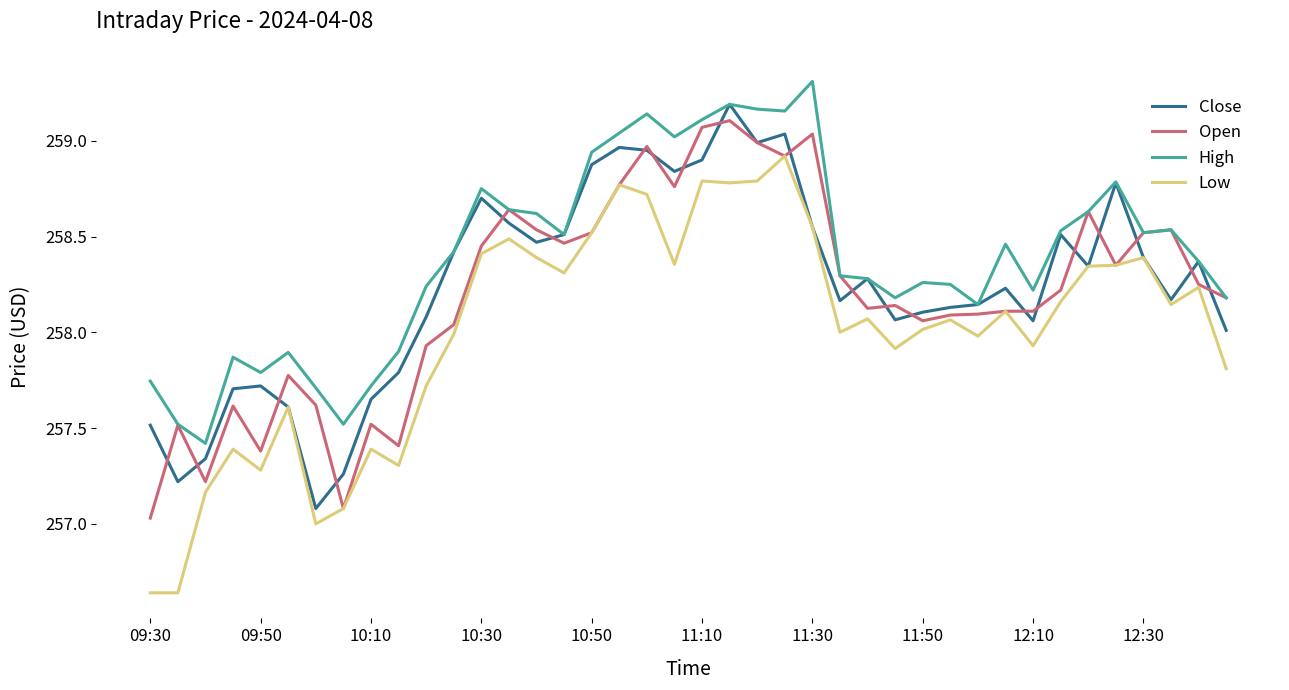

Which series has the largest total across all categories?

High